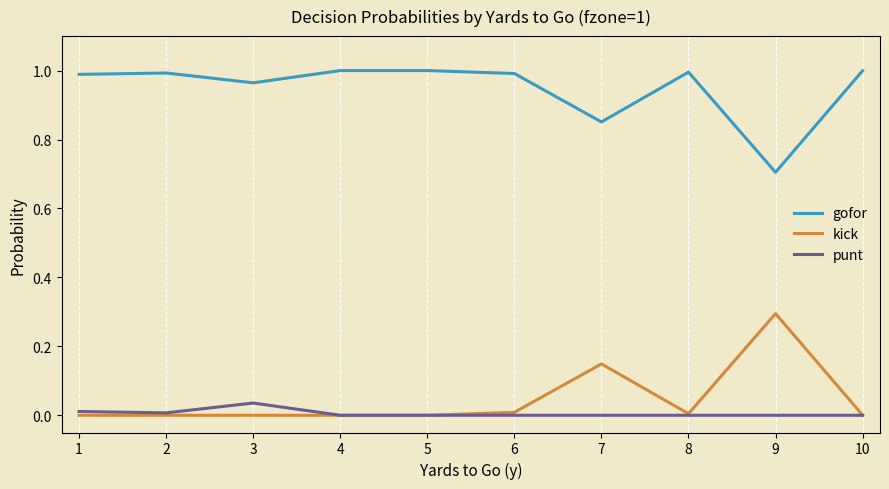

True or false: kick and gofor cross at least once.

False